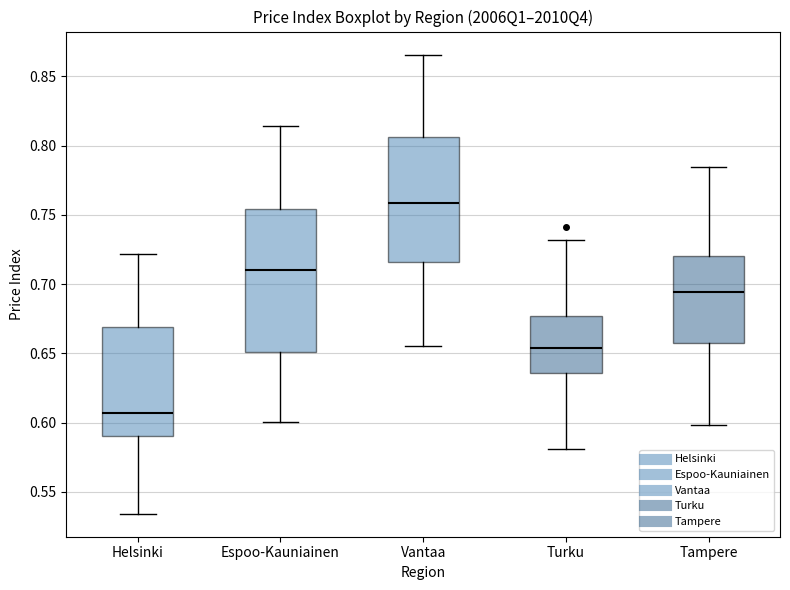

Reading left to right, read every box against the y-axis: the position of its median line, the range the box covers, and the ends of its whiskers. The values are not printed on the chart, so give them approximately, as read against the axis.

Helsinki: median 0.605, box 0.590 to 0.670, whiskers 0.535 to 0.720
Espoo-Kauniainen: median 0.710, box 0.650 to 0.755, whiskers 0.600 to 0.815
Vantaa: median 0.760, box 0.715 to 0.805, whiskers 0.655 to 0.865
Turku: median 0.655, box 0.635 to 0.675, whiskers 0.580 to 0.730
Tampere: median 0.695, box 0.655 to 0.720, whiskers 0.600 to 0.785